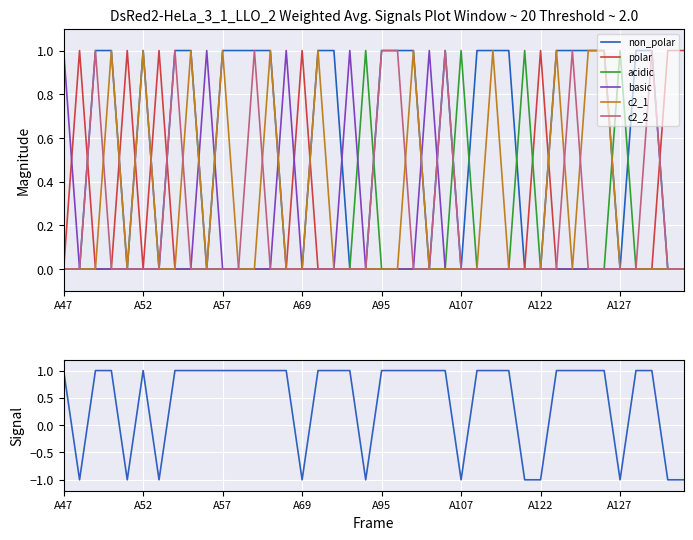

Is it true that c2_2 equals 2 at A103?

False